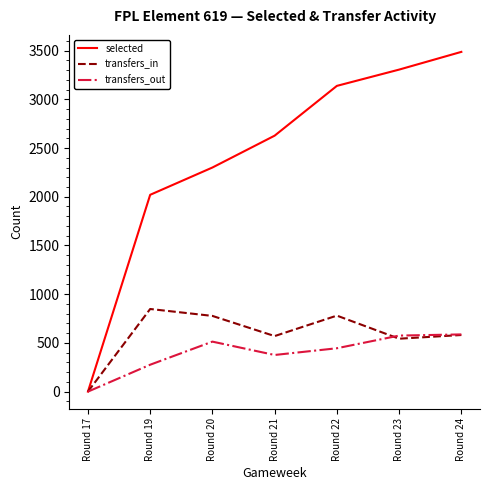

What is the maximum value shown in the chart?

3487